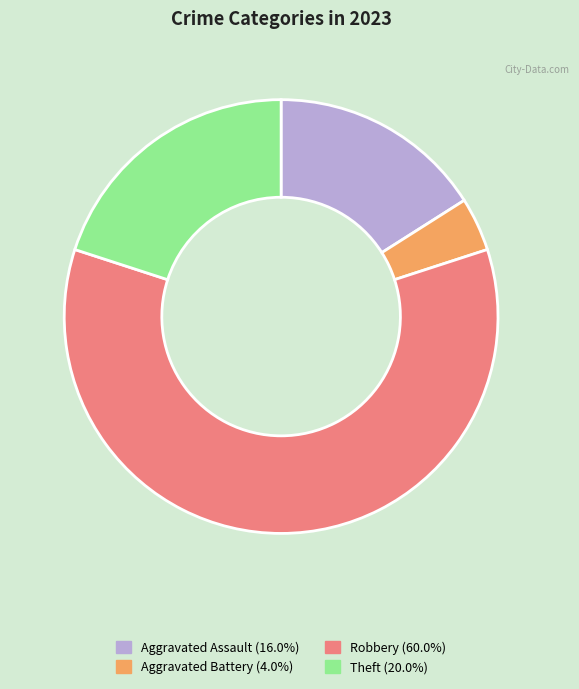

Is there a majority slice in this chart?

Yes